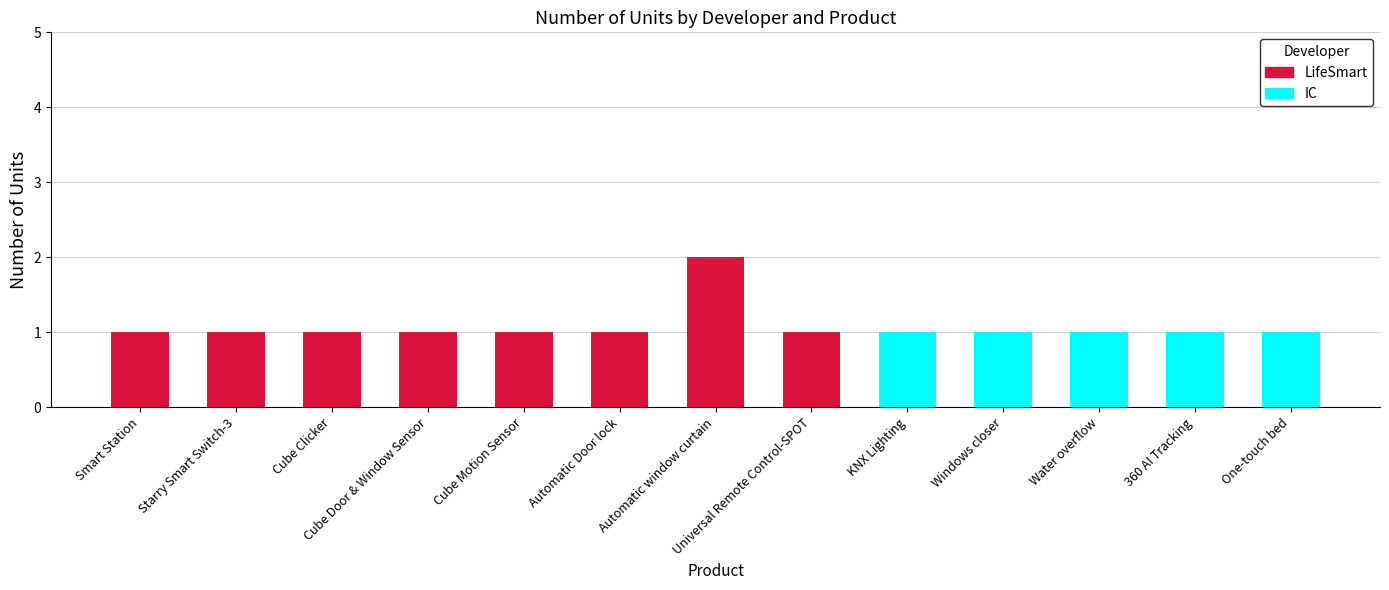

Where is the data nearest to the value 1?

Smart Station